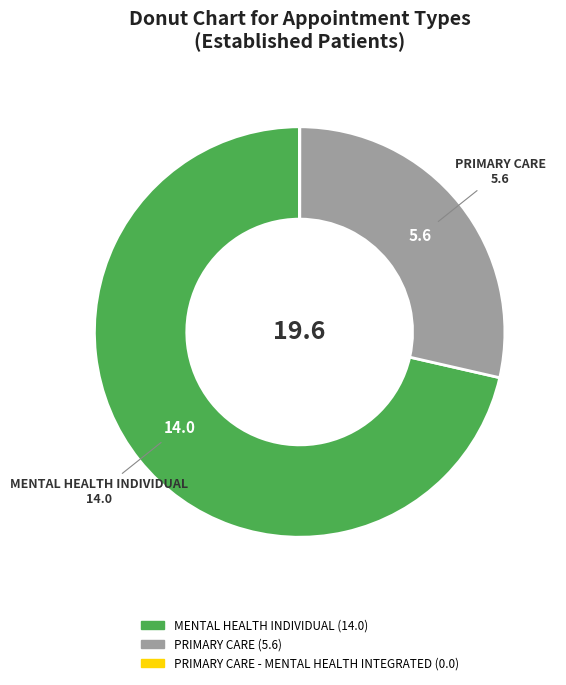

Is there any slice that represents more than half of the pie?

Yes